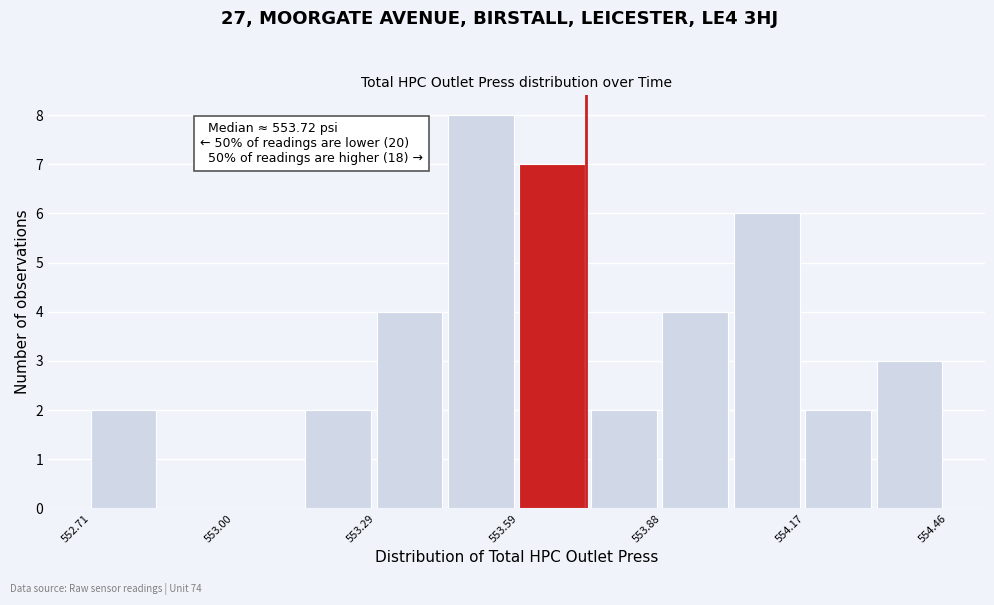

Around what value on the x-axis is the tallest bar? Give the approximate position of its centre, as read against the axis.

553.50